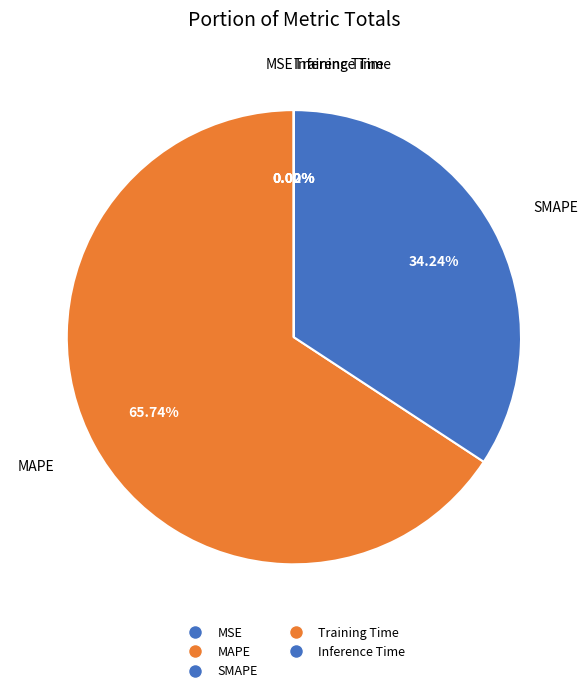

Rank the categories by value from lowest to highest.

Inference Time, Training Time, MSE, SMAPE, MAPE